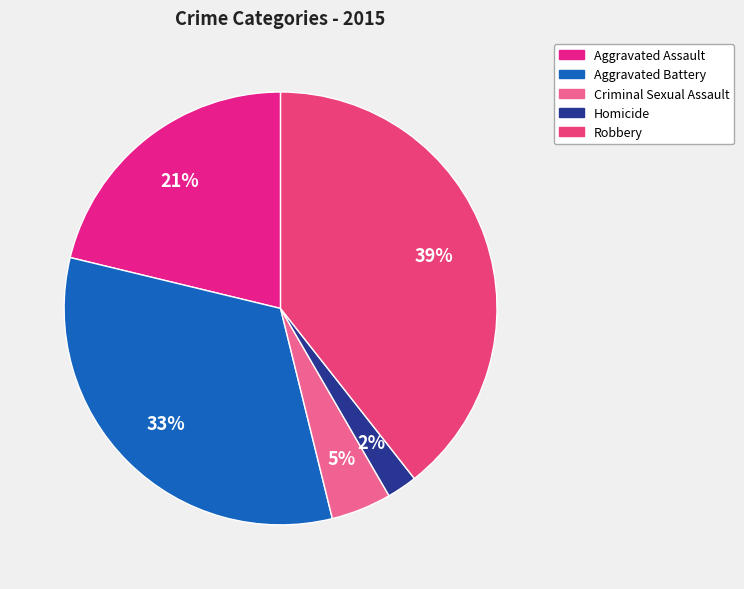

Between Aggravated Assault and Criminal Sexual Assault, which is larger?

Aggravated Assault